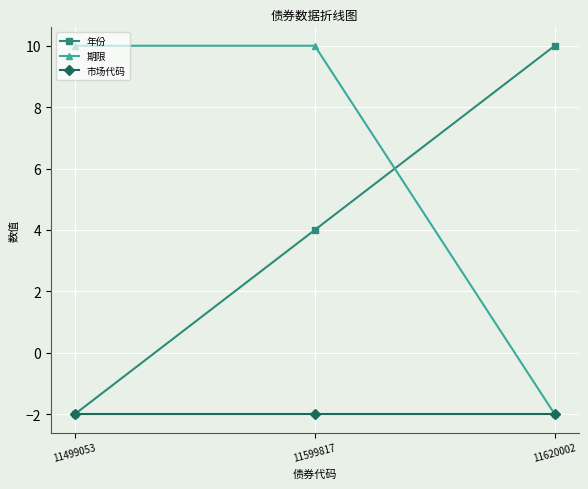

The value of 市场代码 at 11599817 is -2.0. True or false?

True